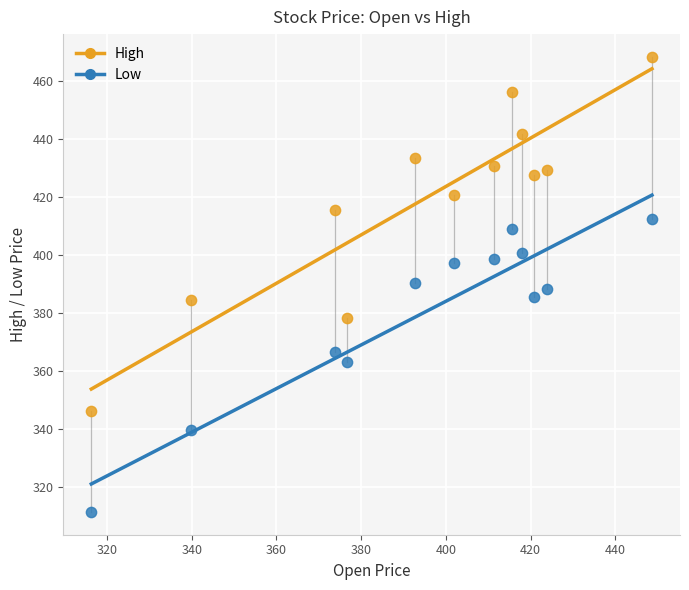

Across all data points, what is the range of Y values (max minus min)?

157.1